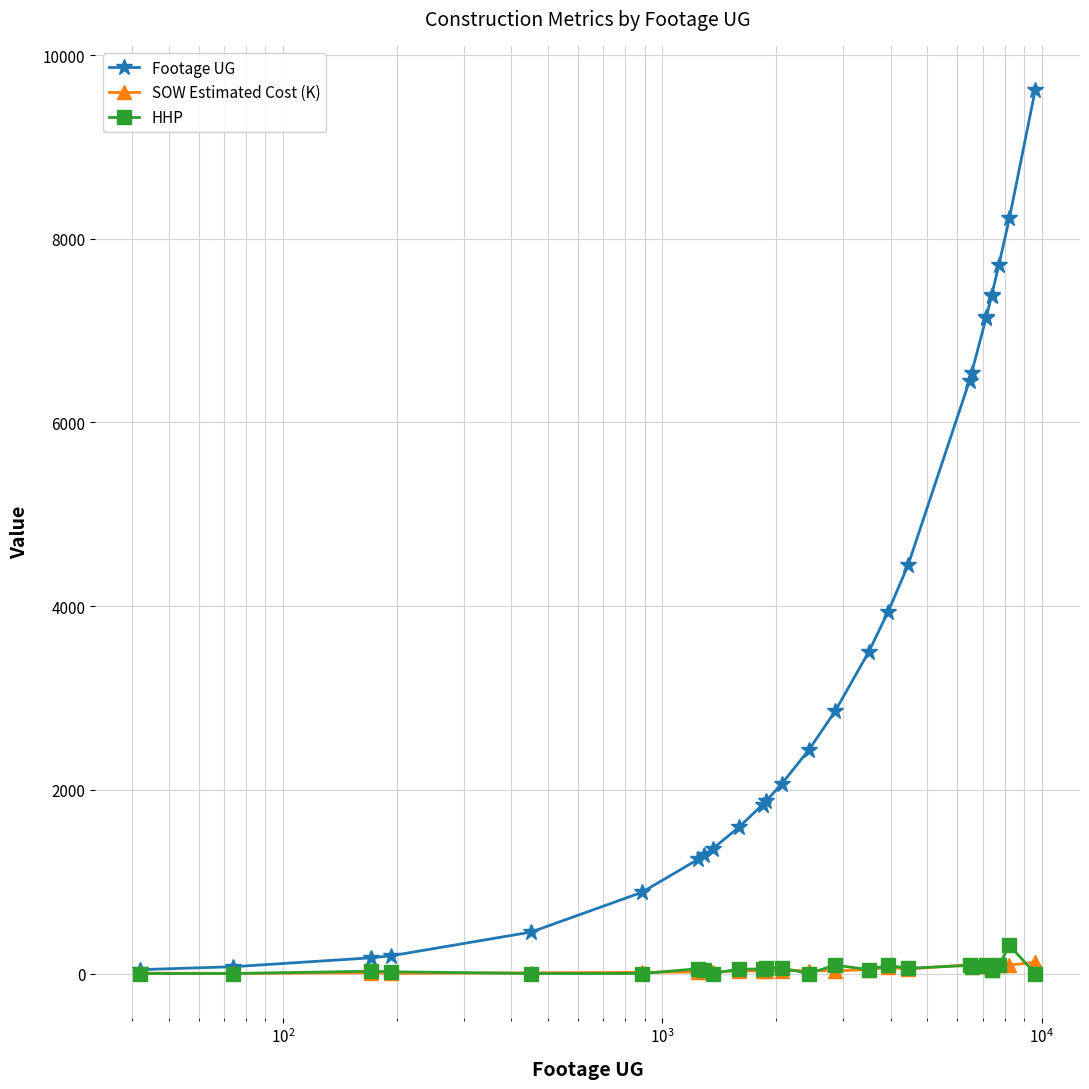

What is the sum of all HHP values?

1436.0